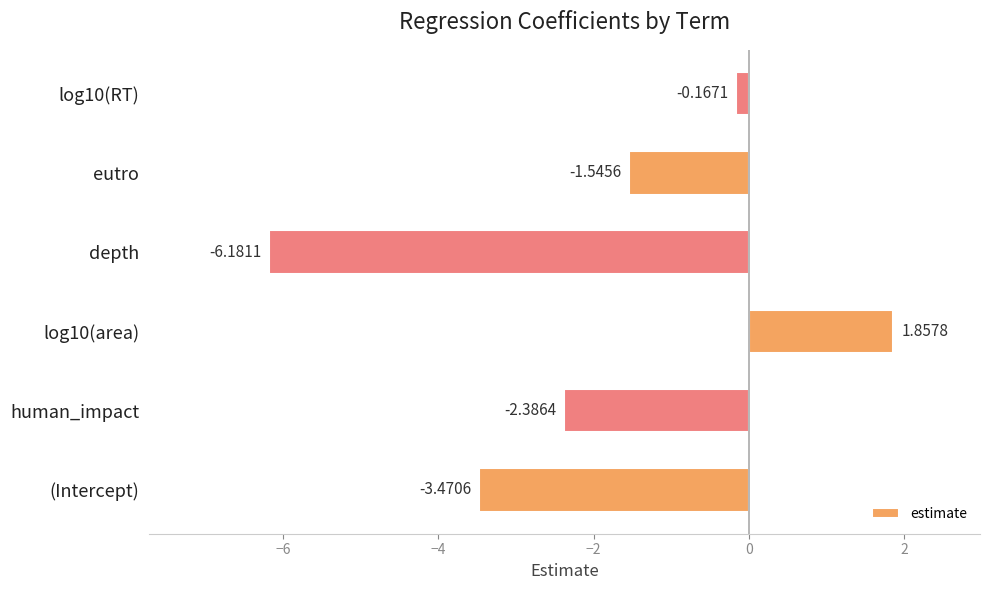

Count the number of categories in the chart.

6